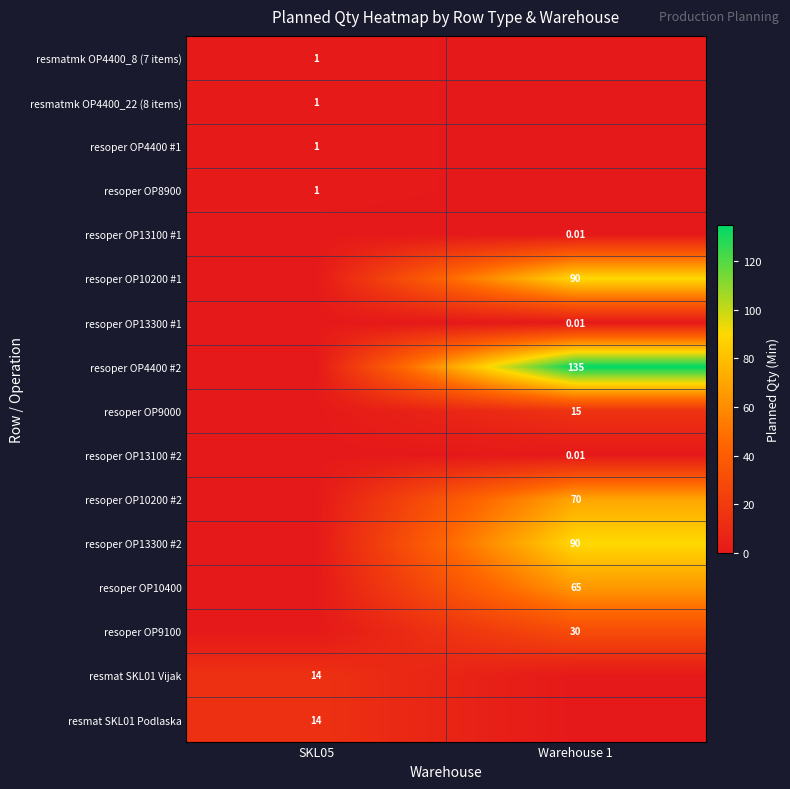

Is it true that resmatmk OP4400_22 (8 items) equals 0.3 at SKL05?

False